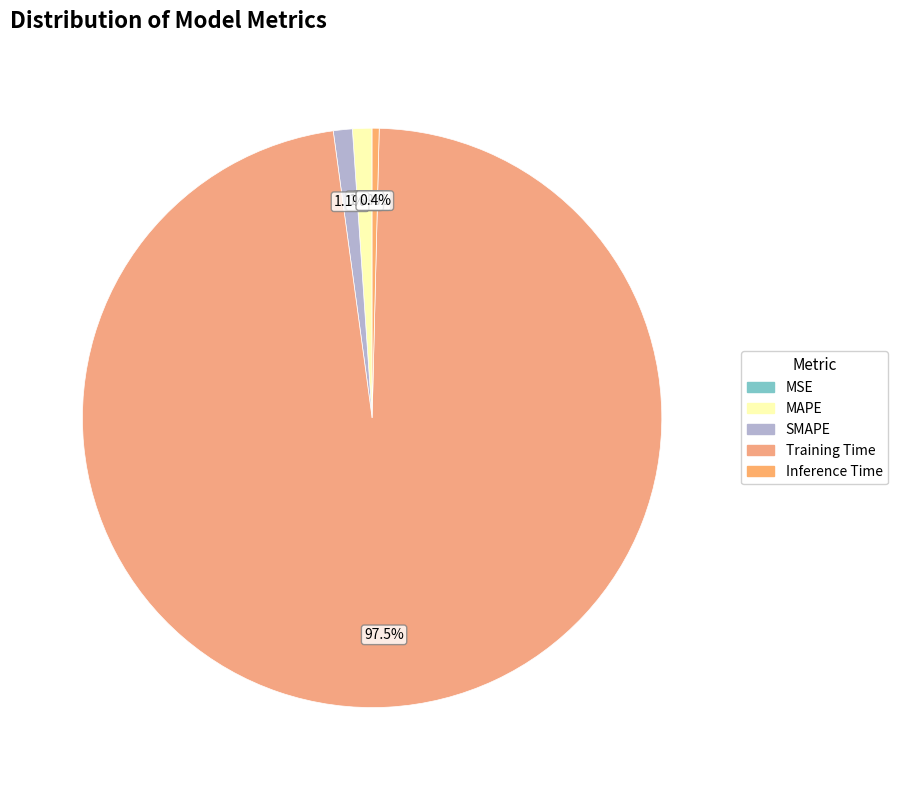

Does any single category account for the majority?

Yes